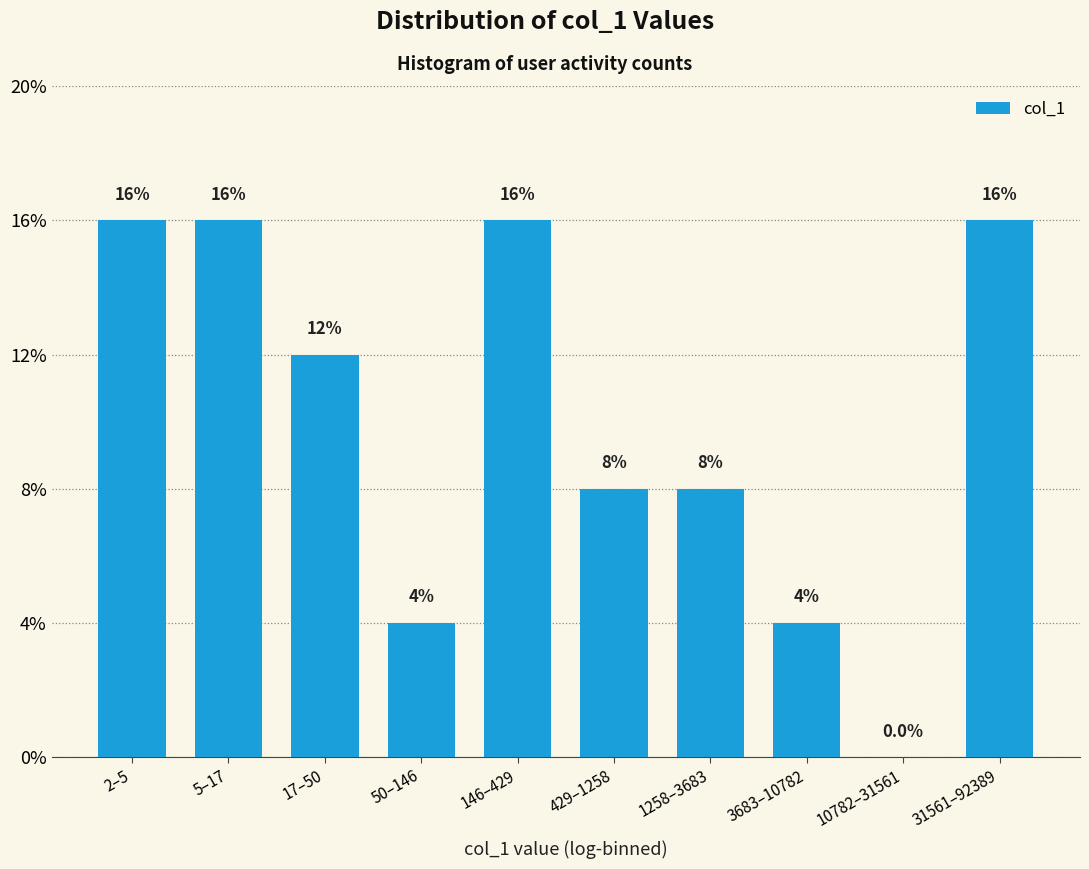

Reading left to right, extract all data points from this chart.

2–5=16	5–17=16	17–50=12	50–146=4	146–429=16	429–1258=8	1258–3683=8	3683–10782=4	10782–31561=0	31561–92389=16